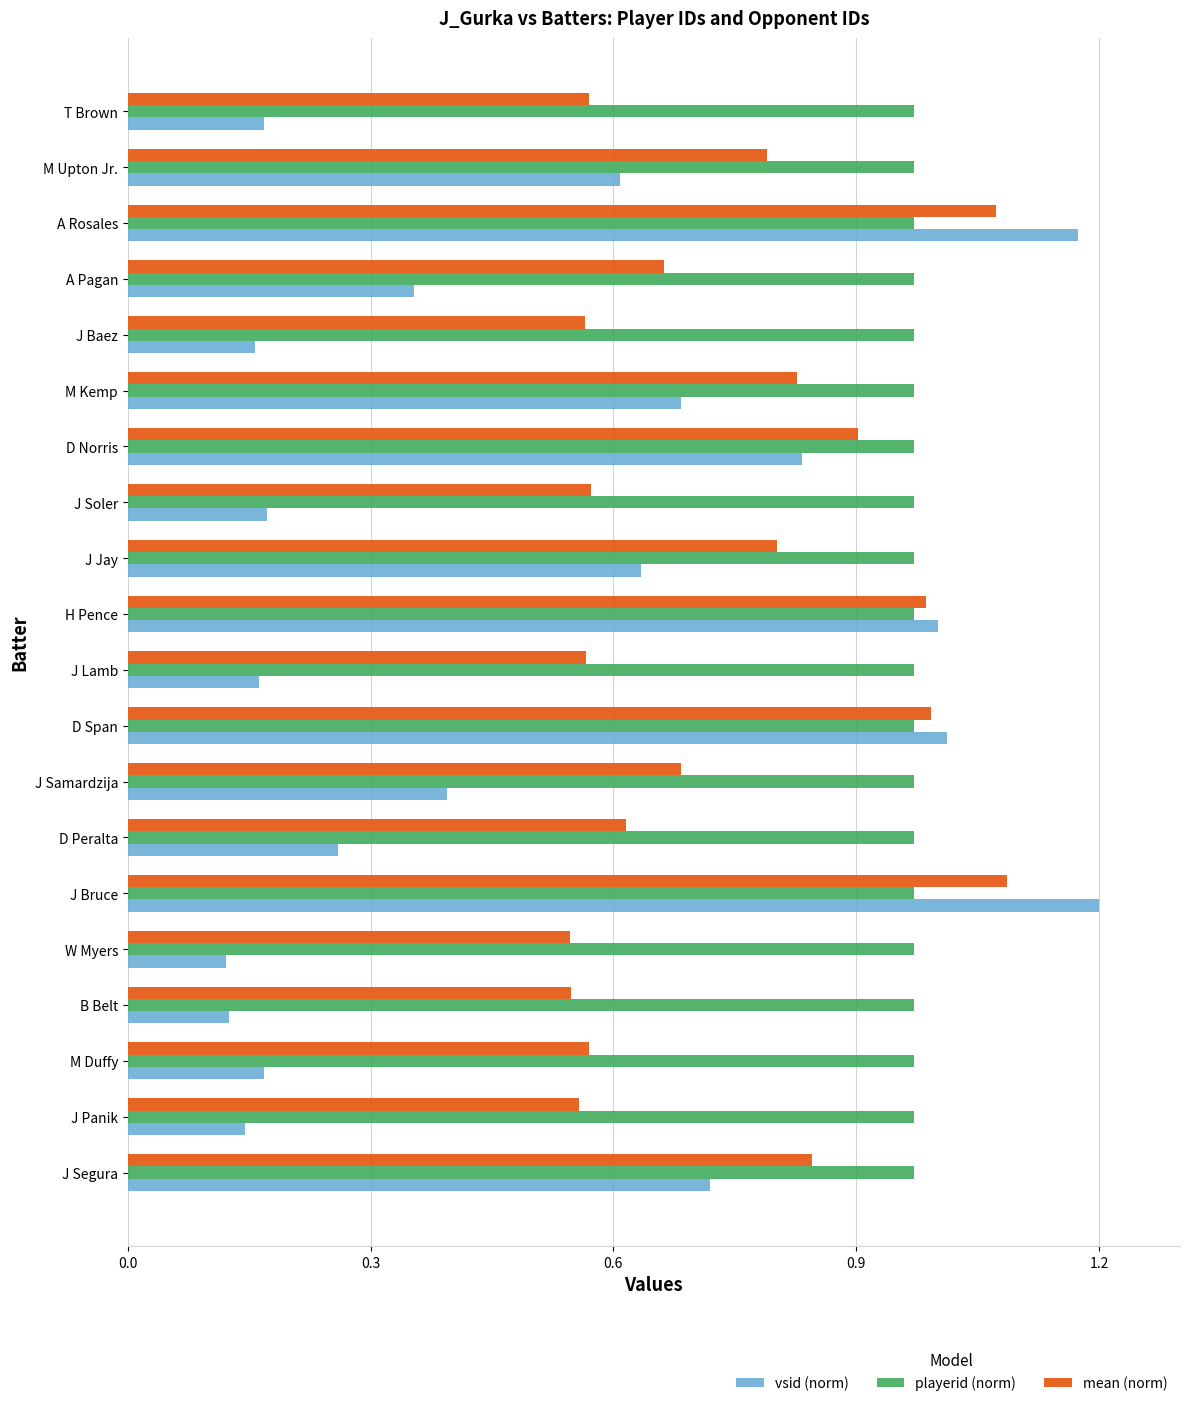

List the series in order of their overall mean, highest first.

playerid (norm), mean (norm), vsid (norm)